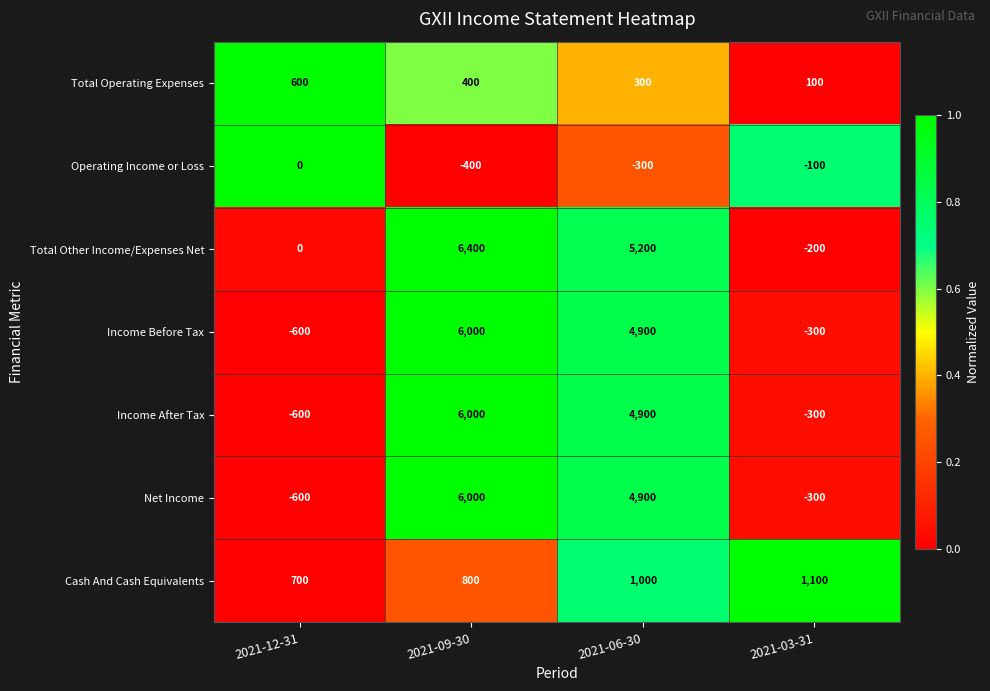

The Net Income series shows -885 at 2021-12-31. True or false?

False